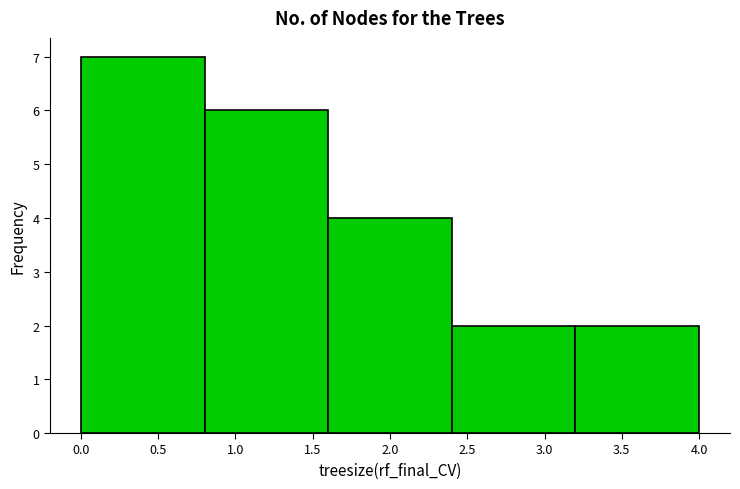

Reading left to right, list every bar in this chart as the range it spans on the x-axis followed by its height. The values are not printed on the chart, so give them approximately, as read against the axis.

0.0 to 0.8: 7
0.8 to 1.6: 6
1.6 to 2.4: 4
2.4 to 3.2: 2
3.2 to 4.0: 2